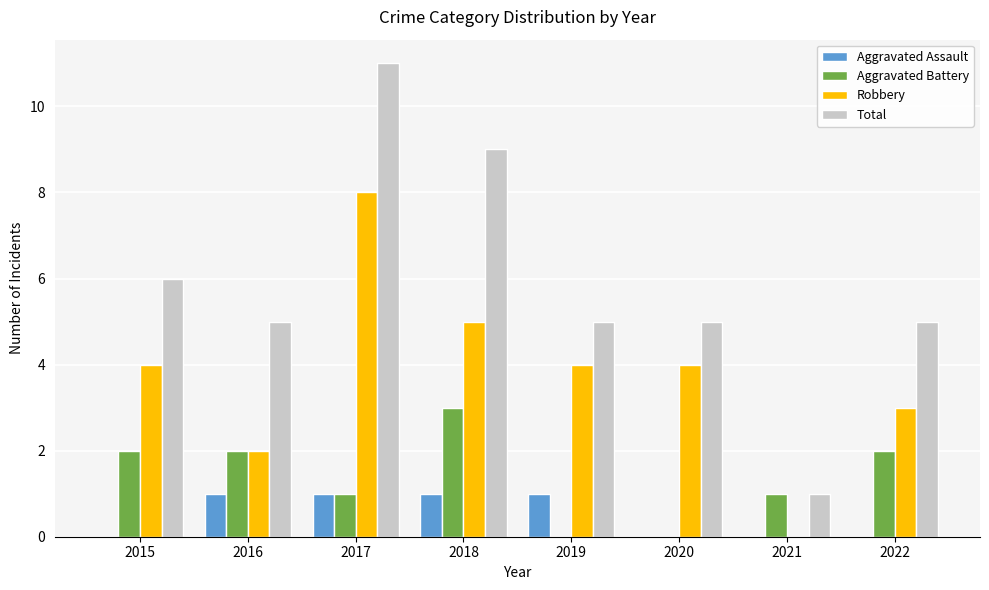

How many categories are shown in the chart?

8